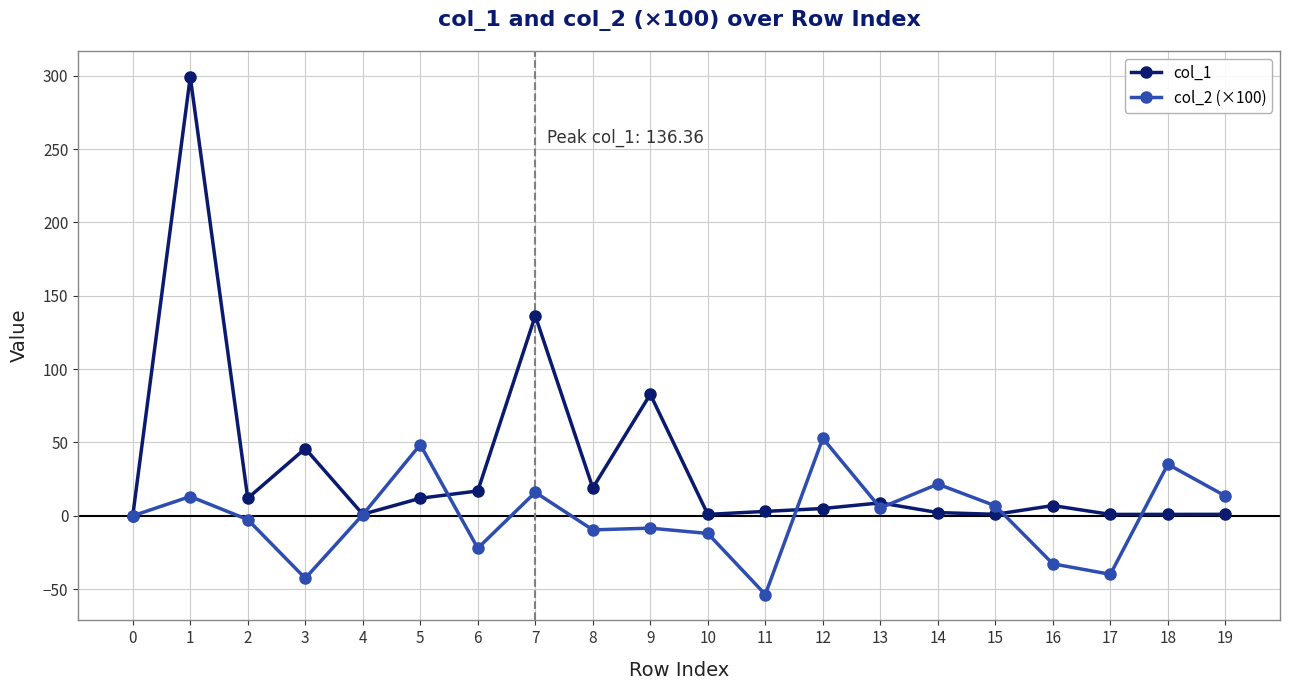

Is the value of col_1 at 4 greater than the value of col_2 (×100) at 17?

Yes